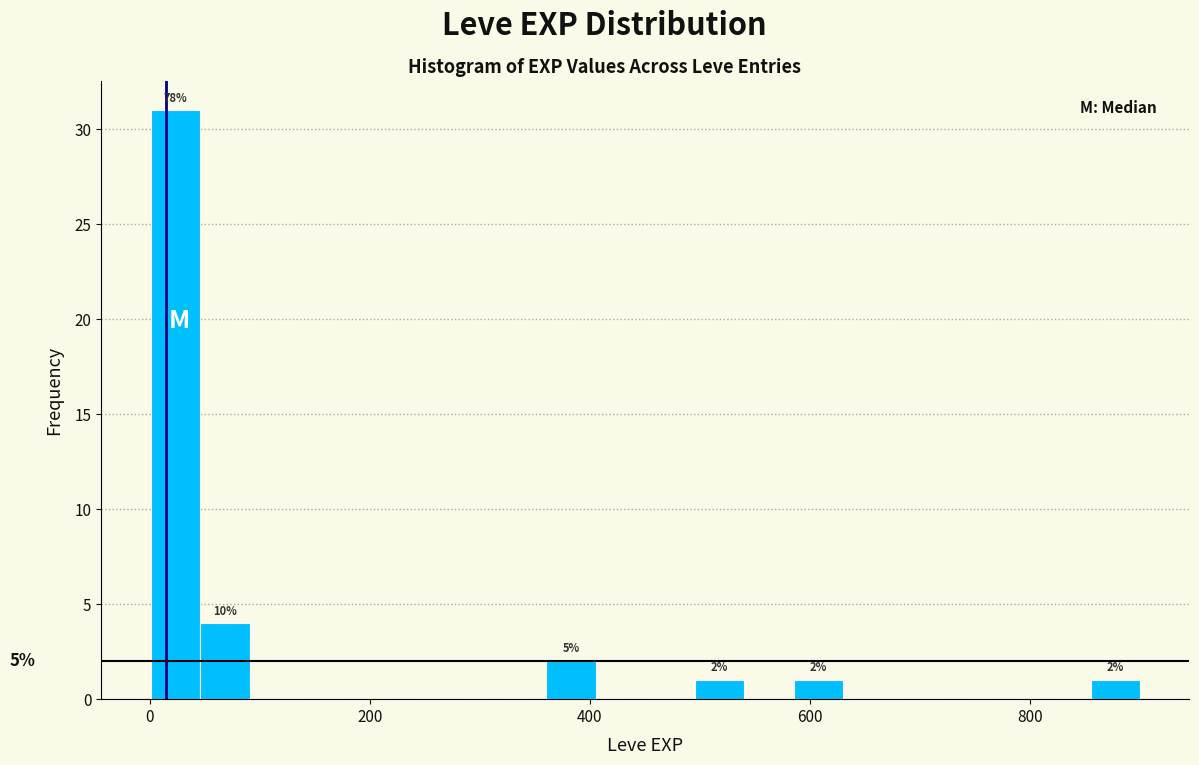

Read against the x-axis, roughly where is the centre of the tallest bar?

20